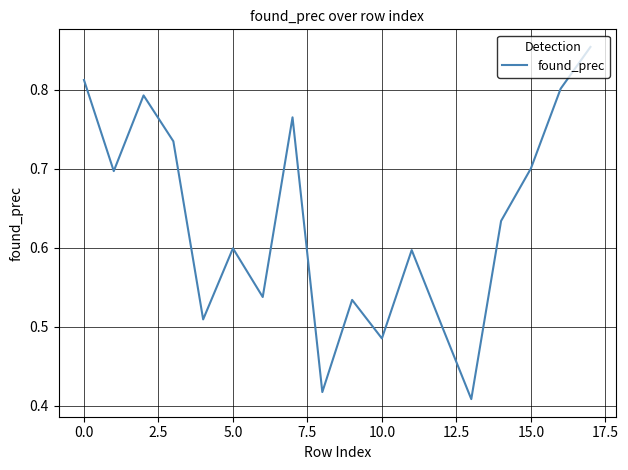

How many lines are shown in the chart?

1